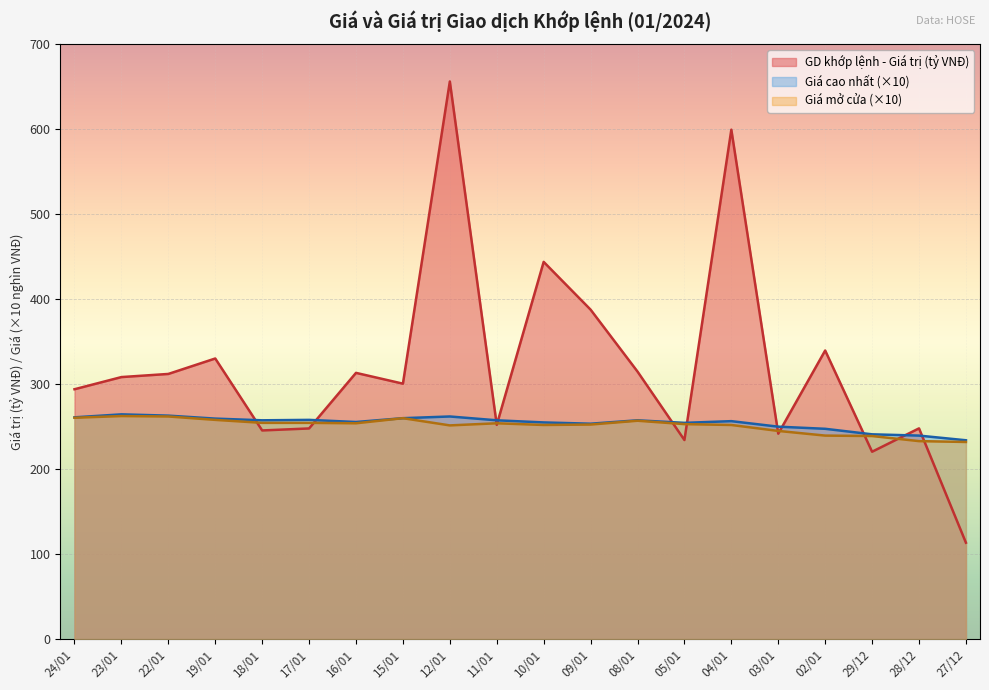

In Giá (nghìn VNĐ) - Mở cửa, how many points are higher than both neighbors (excluding endpoints)?

4